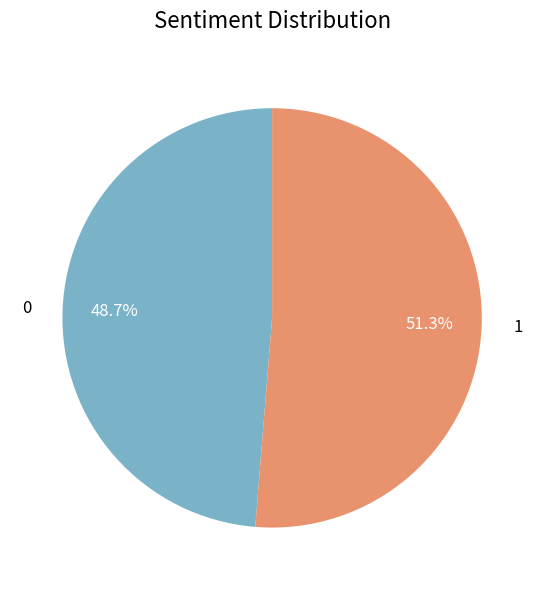

What percentage is NOT represented by 1?

48.7%